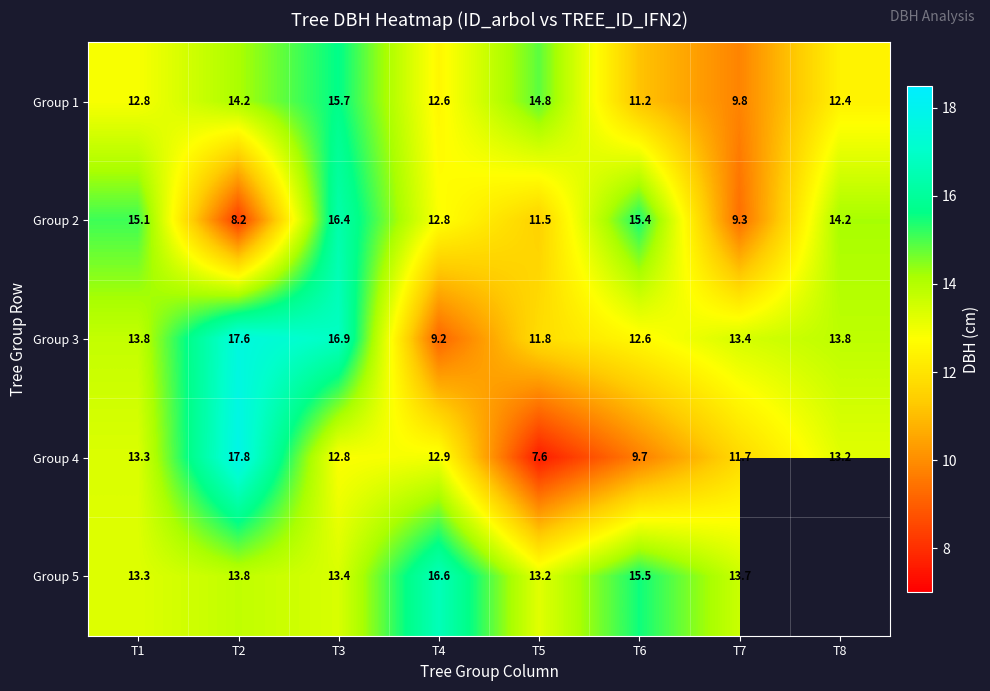

At T7, list the series in order from smallest to largest.

Group 2, Group 1, Group 4, Group 3, Group 5